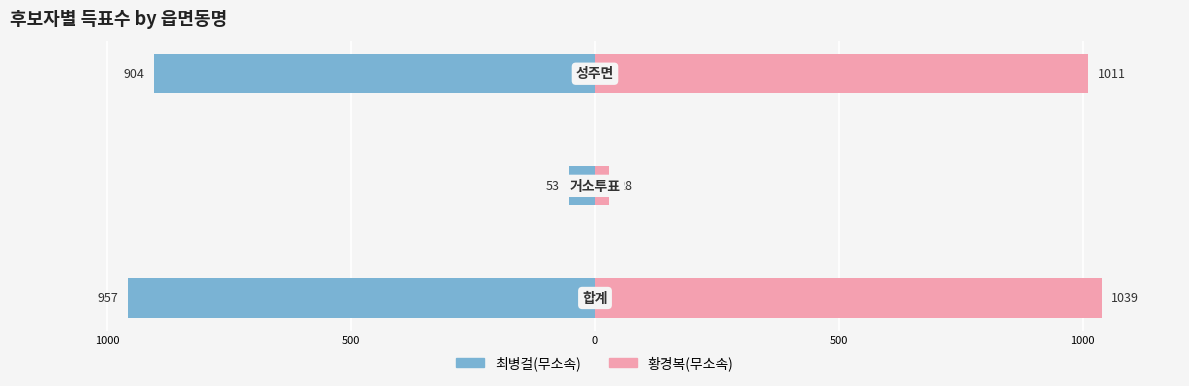

Rank the series at 500 from lowest to highest value.

최병걸(무소속), 황경복(무소속)